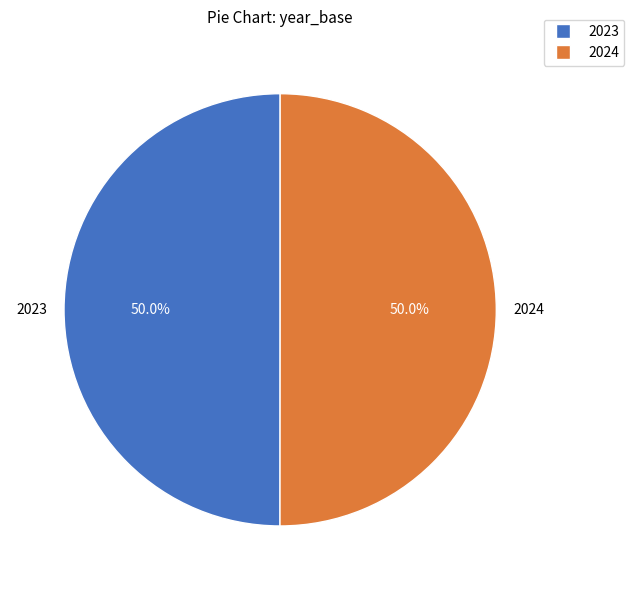

Approximately how many times larger is the value at 2024 compared to 2023?

1.0